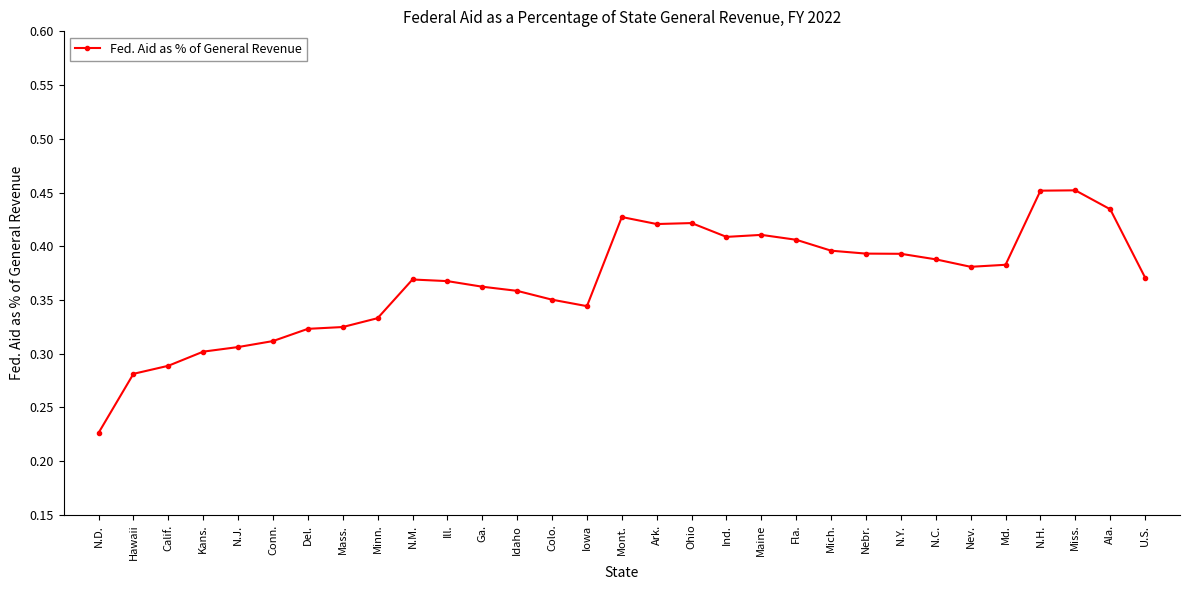

How many values are between 0 and 1?

31